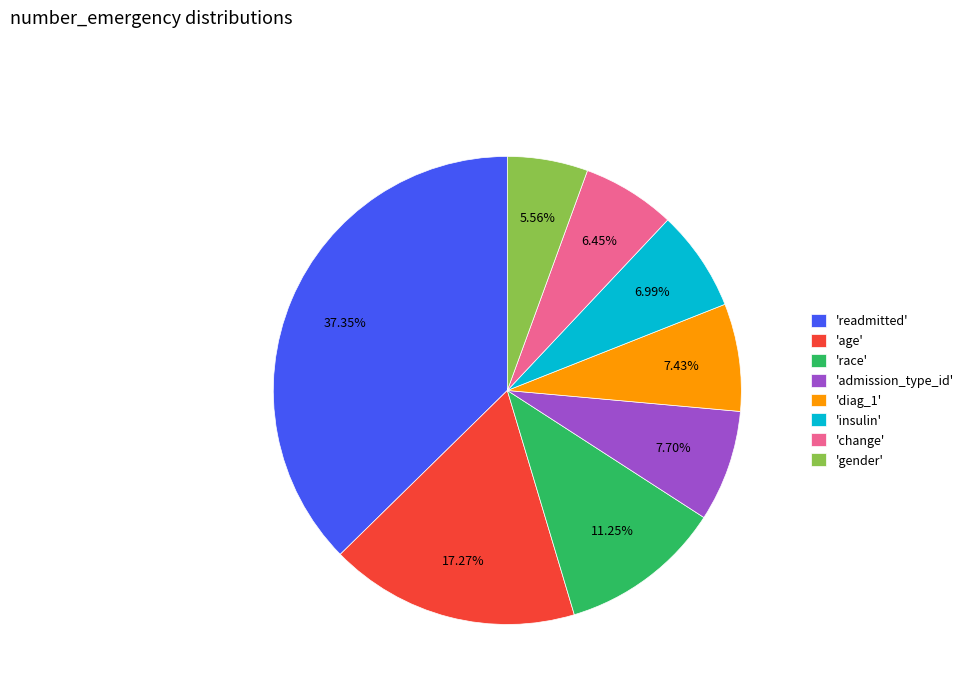

Which category has the biggest portion of the pie?

'readmitted'